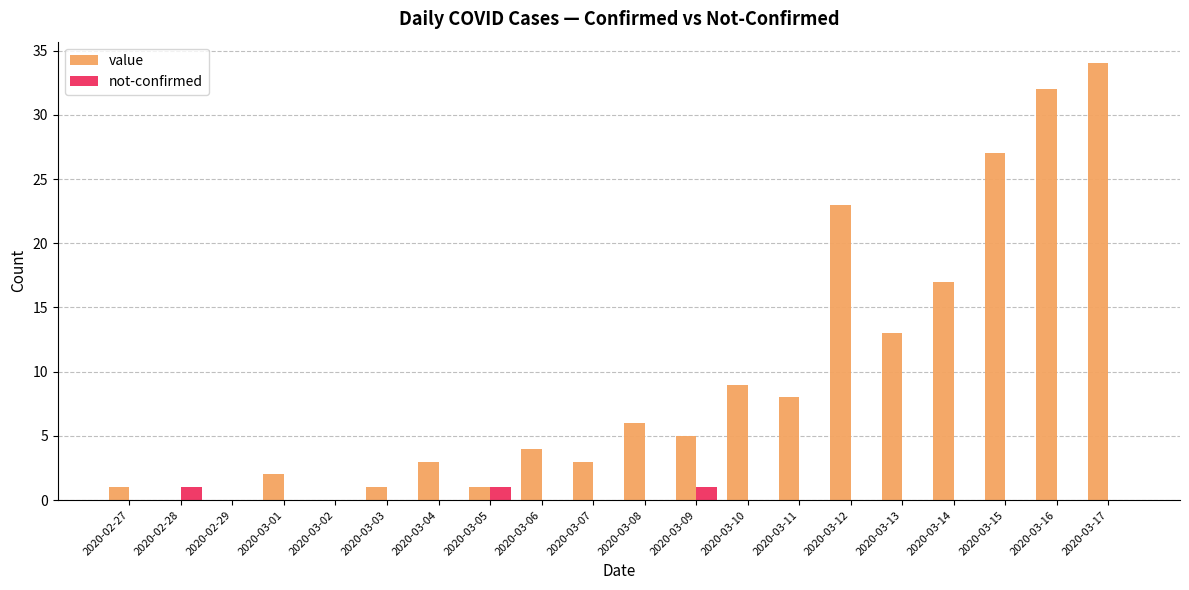

Reading left to right, transcribe all the data shown in this chart.

value: 2020-02-27=1	2020-02-28=0	2020-02-29=0	2020-03-01=2	2020-03-02=0	2020-03-03=1	2020-03-04=3	2020-03-05=1	2020-03-06=4	2020-03-07=3	2020-03-08=6	2020-03-09=5	2020-03-10=9	2020-03-11=8	2020-03-12=23	2020-03-13=13	2020-03-14=17	2020-03-15=27	2020-03-16=32	2020-03-17=34
not-confirmed: 2020-02-27=0	2020-02-28=1	2020-02-29=0	2020-03-01=0	2020-03-02=0	2020-03-03=0	2020-03-04=0	2020-03-05=1	2020-03-06=0	2020-03-07=0	2020-03-08=0	2020-03-09=1	2020-03-10=0	2020-03-11=0	2020-03-12=0	2020-03-13=0	2020-03-14=0	2020-03-15=0	2020-03-16=0	2020-03-17=0